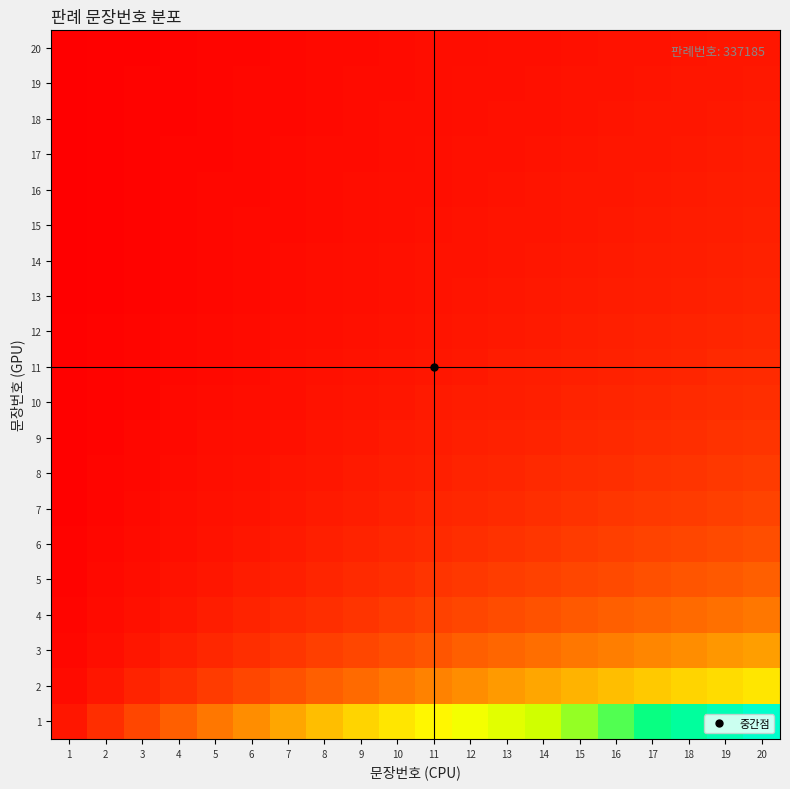

Between 11 and 13, which series saw the biggest shift?

1